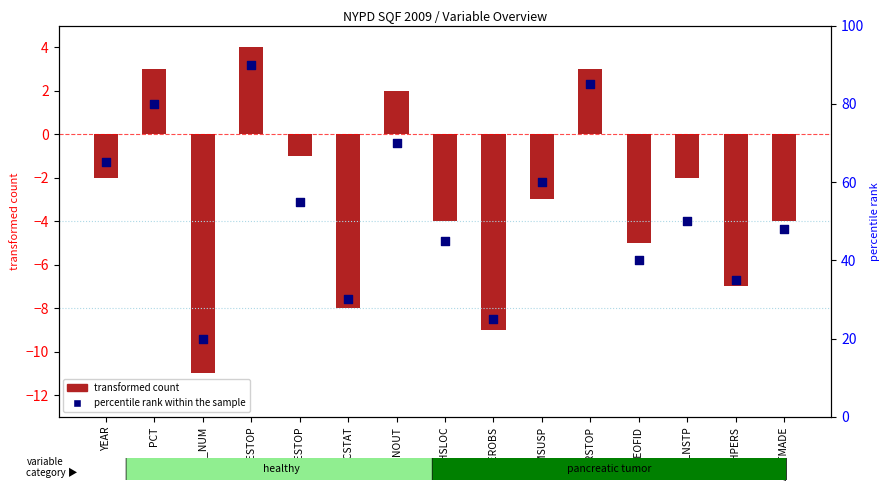

Which has a higher value, TYPEOFID or EXPLNSTP?

EXPLNSTP